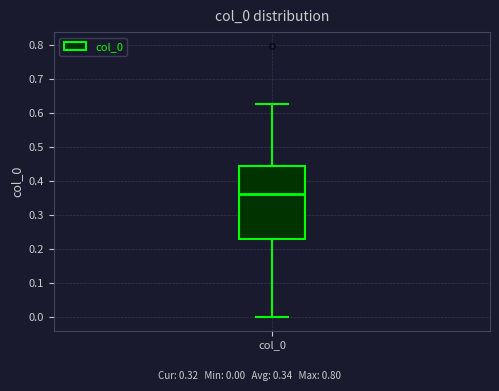

Where is the lower edge of the box for col_0 on the y-axis? The values are not printed on the chart, so give them approximately, as read against the axis.

0.23